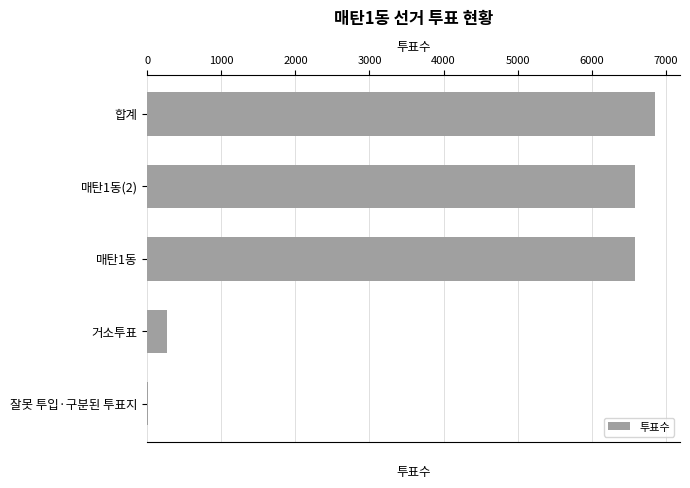

Count the number of categories in the chart.

5